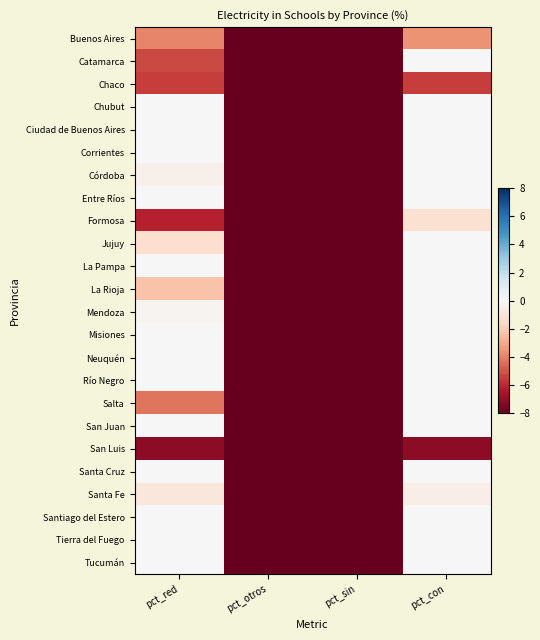

Reading left to right, transcribe all the data shown in this chart.

Buenos Aires: pct_red=-3.9	pct_otros=-99.7	pct_sin=-96.4	pct_con=-3.6
Catamarca: pct_red=-5.3	pct_otros=-94.7	pct_sin=-100.0	pct_con=0.0
Chaco: pct_red=-5.6	pct_otros=-100.0	pct_sin=-94.4	pct_con=-5.6
Chubut: pct_red=0.0	pct_otros=-100.0	pct_sin=-100.0	pct_con=0.0
Ciudad de Buenos Aires: pct_red=0.0	pct_otros=-100.0	pct_sin=-100.0	pct_con=0.0
Corrientes: pct_red=0.0	pct_otros=-100.0	pct_sin=-100.0	pct_con=0.0
Córdoba: pct_red=-0.4	pct_otros=-99.6	pct_sin=-100.0	pct_con=0.0
Entre Ríos: pct_red=0.0	pct_otros=-100.0	pct_sin=-100.0	pct_con=0.0
Formosa: pct_red=-6.2	pct_otros=-95.0	pct_sin=-98.8	pct_con=-1.2
Jujuy: pct_red=-1.3	pct_otros=-98.7	pct_sin=-100.0	pct_con=0.0
La Pampa: pct_red=0.0	pct_otros=-100.0	pct_sin=-100.0	pct_con=0.0
La Rioja: pct_red=-2.3	pct_otros=-97.7	pct_sin=-100.0	pct_con=0.0
Mendoza: pct_red=-0.2	pct_otros=-99.8	pct_sin=-100.0	pct_con=0.0
Misiones: pct_red=0.0	pct_otros=-100.0	pct_sin=-100.0	pct_con=0.0
Neuquén: pct_red=0.0	pct_otros=-100.0	pct_sin=-100.0	pct_con=0.0
Río Negro: pct_red=0.0	pct_otros=-100.0	pct_sin=-100.0	pct_con=0.0
Salta: pct_red=-4.3	pct_otros=-95.7	pct_sin=-100.0	pct_con=0.0
San Juan: pct_red=0.0	pct_otros=-100.0	pct_sin=-100.0	pct_con=0.0
San Luis: pct_red=-7.1	pct_otros=-100.0	pct_sin=-92.9	pct_con=-7.1
Santa Cruz: pct_red=0.0	pct_otros=-100.0	pct_sin=-100.0	pct_con=0.0
Santa Fe: pct_red=-0.9	pct_otros=-99.6	pct_sin=-99.5	pct_con=-0.5
Santiago del Estero: pct_red=0.0	pct_otros=-100.0	pct_sin=-100.0	pct_con=0.0
Tierra del Fuego: pct_red=0.0	pct_otros=-100.0	pct_sin=-100.0	pct_con=0.0
Tucumán: pct_red=0.0	pct_otros=-100.0	pct_sin=-100.0	pct_con=0.0